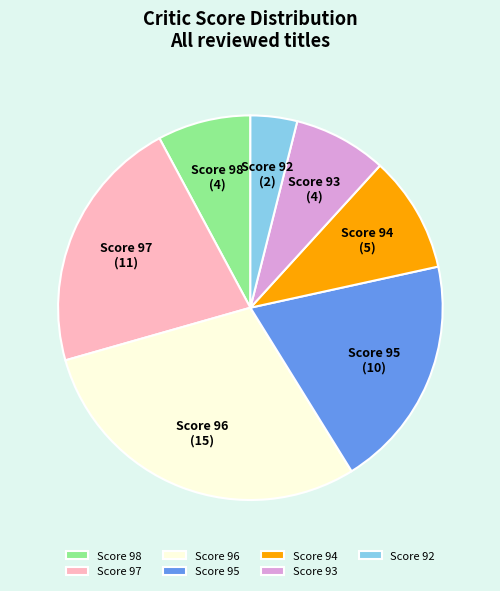

How many segments does this pie chart have?

7